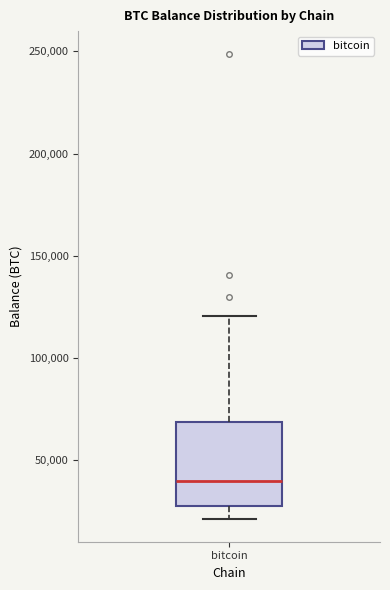

Where is the upper edge of the box for bitcoin on the y-axis? The values are not printed on the chart, so give them approximately, as read against the axis.

70000